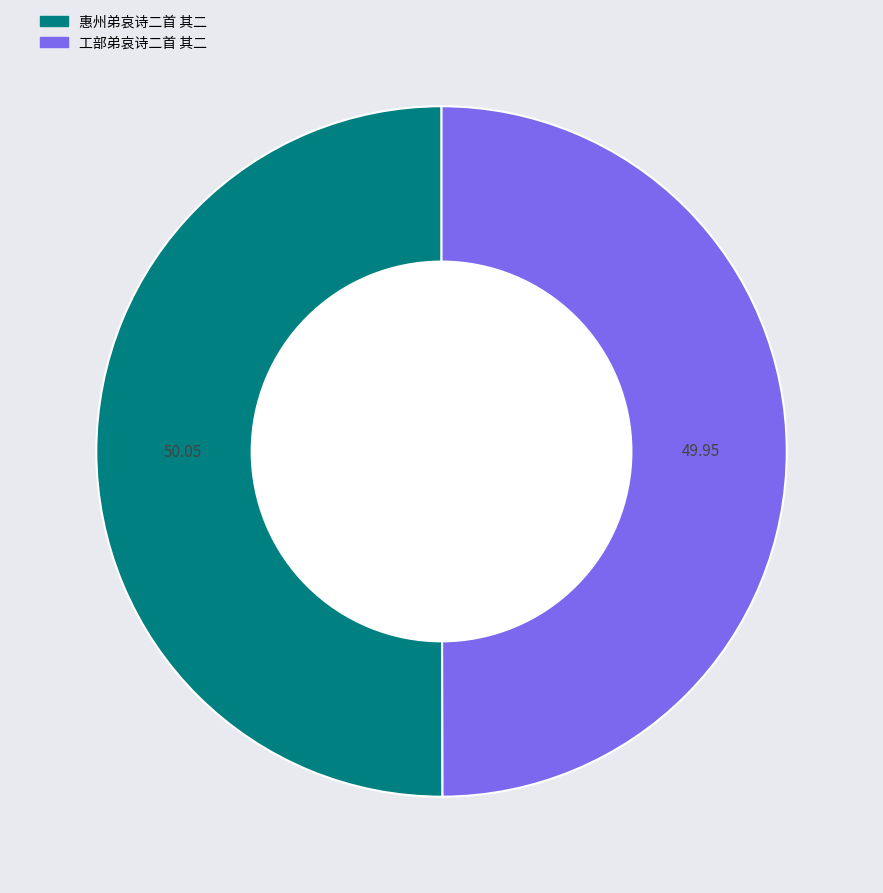

Do 惠州弟哀诗二首 其二 and 工部弟哀诗二首 其二 together represent more than half of the pie?

Yes